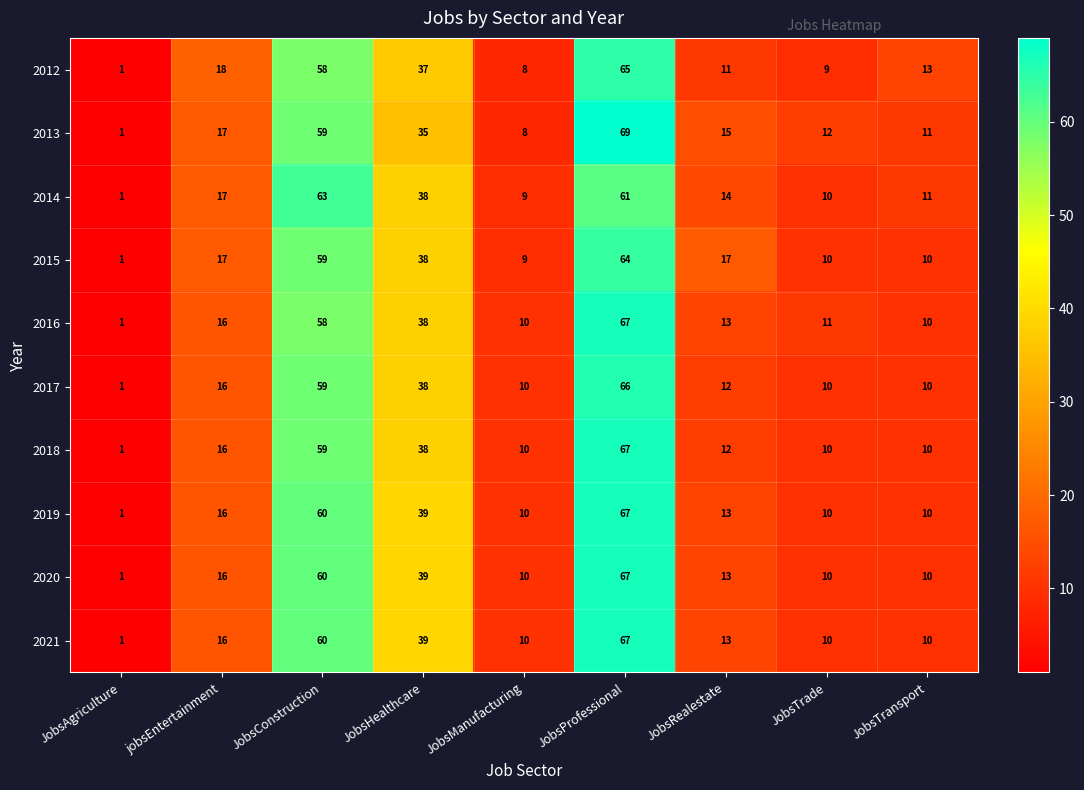

What is the average value of the 2014 series?

25